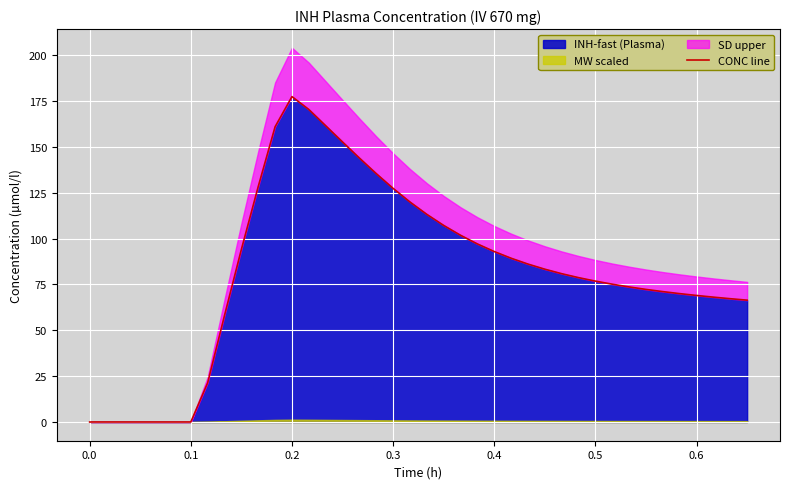

What is the highest value of the INH-fast (Plasma) series?

177.4